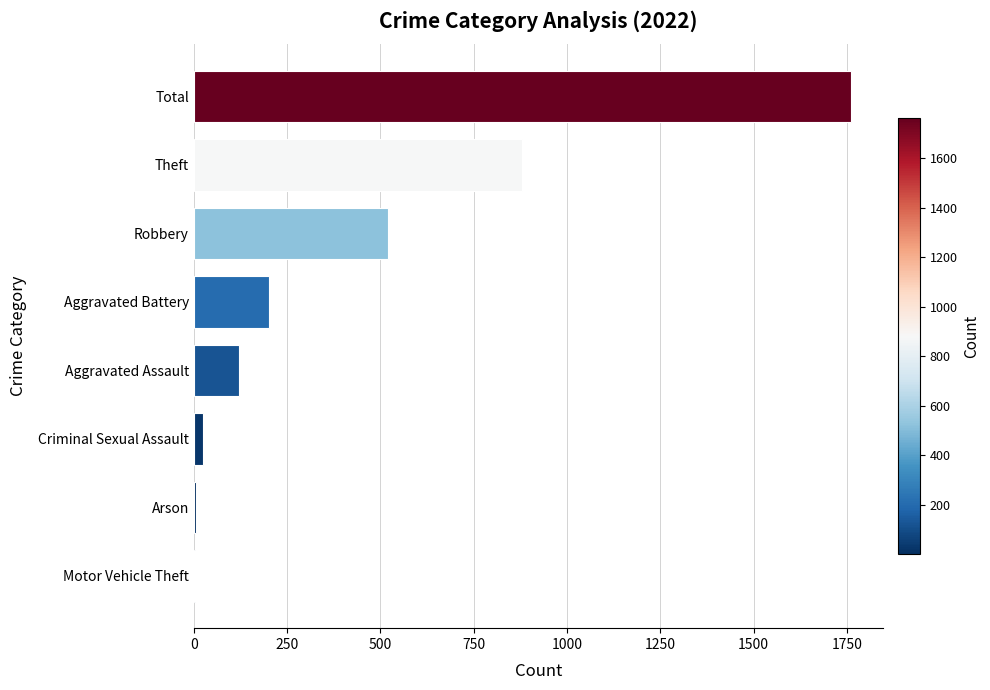

The chart shows a value of 181 at Aggravated Assault. True or false?

False